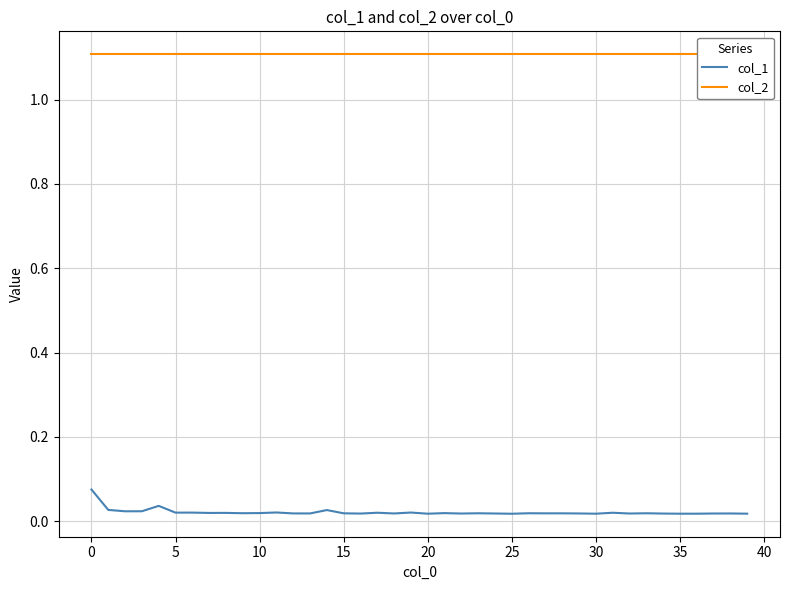

Is the value of col_2 at 27 greater than the value of col_1 at 0?

Yes